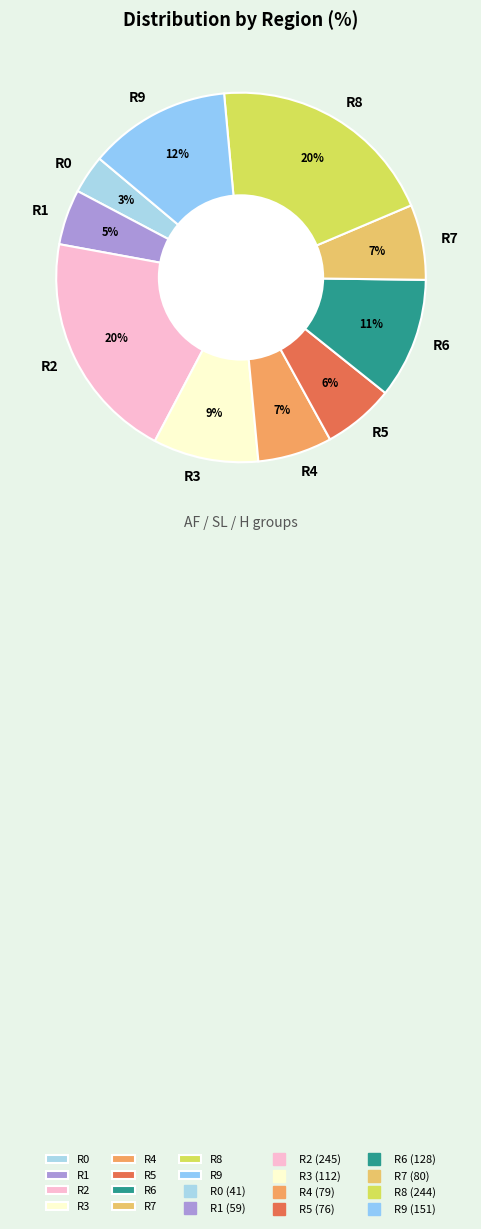

The R7 slice represents 7% of the pie. True or false?

True